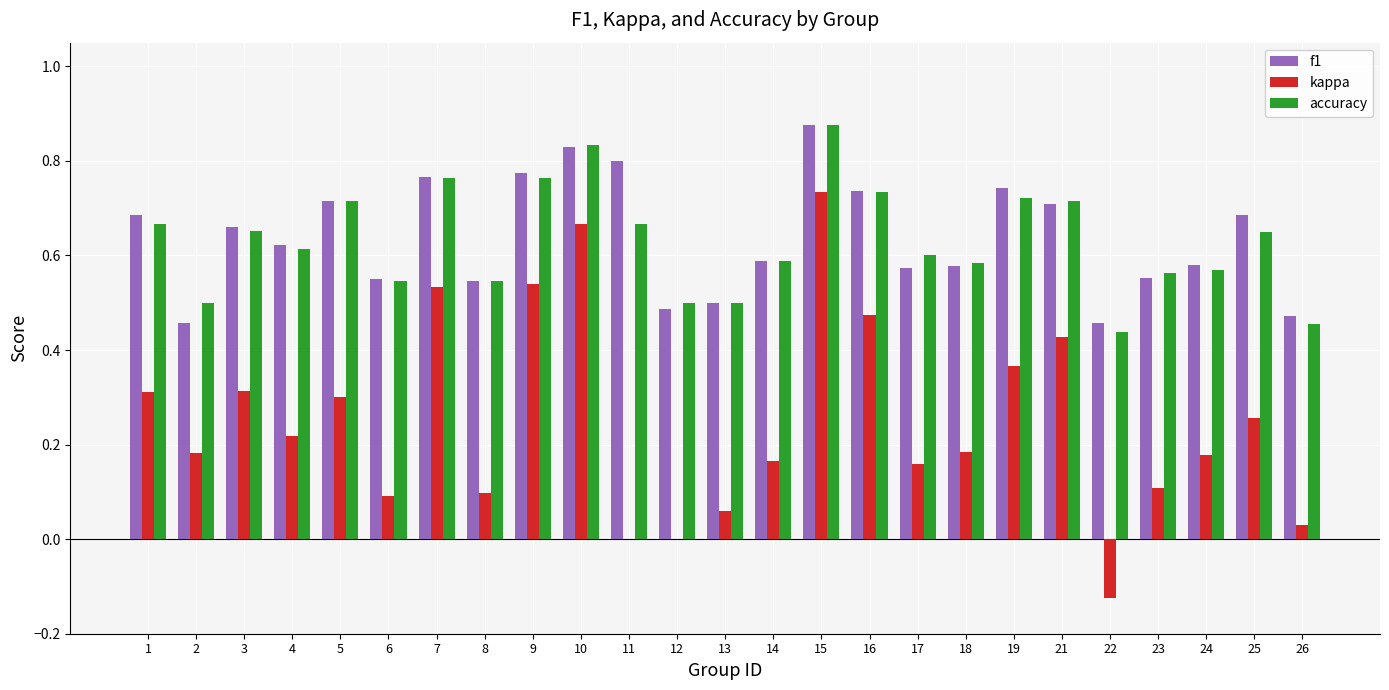

What are all the series names shown in the legend?

f1, kappa, accuracy